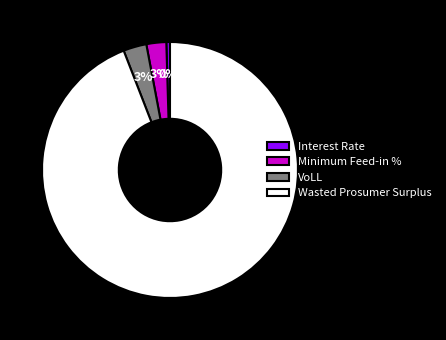

Combined, do VoLL and Interest Rate account for over 50%?

No